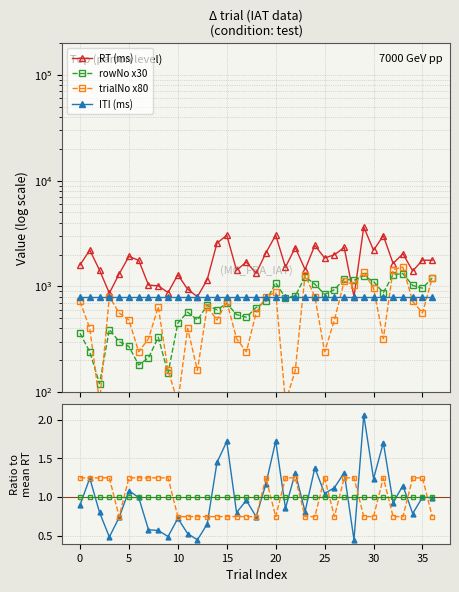

What is the difference between the maximum and minimum values in the trialNo series?

1440.0